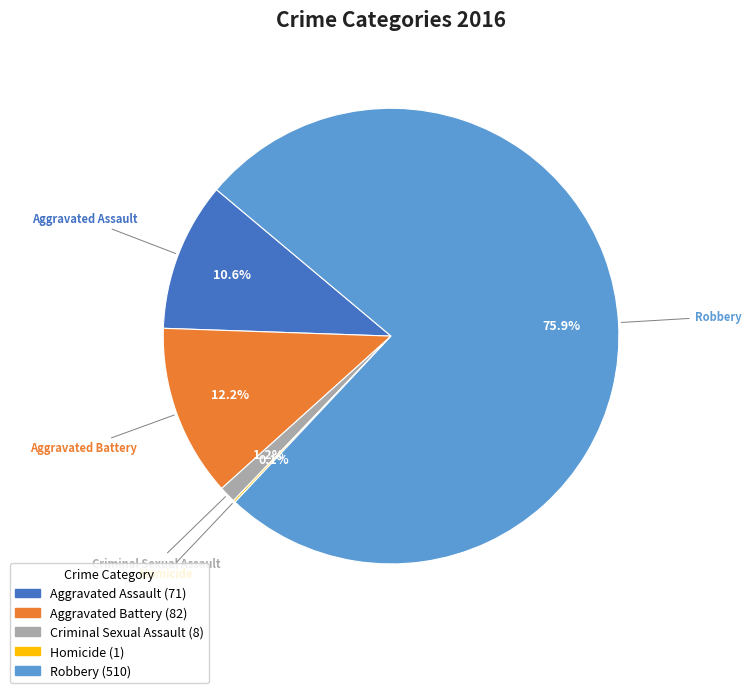

Which slice represents more than half of the pie?

Robbery